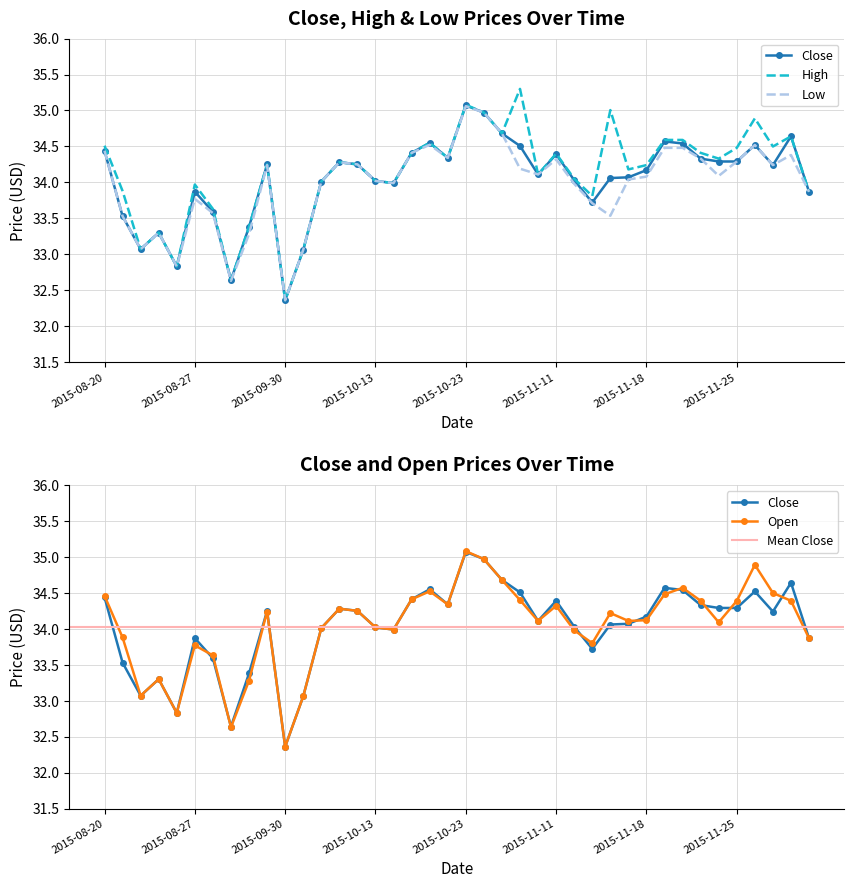

Read the High value at 2015-10-14.

34.0